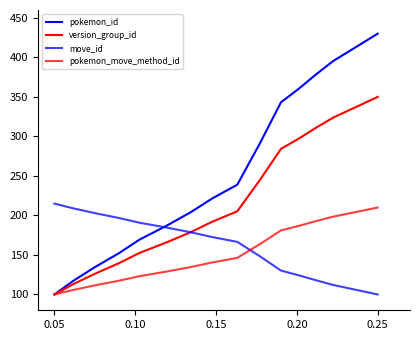

After their last crossing, which series has the higher values: version_group_id or move_id?

version_group_id